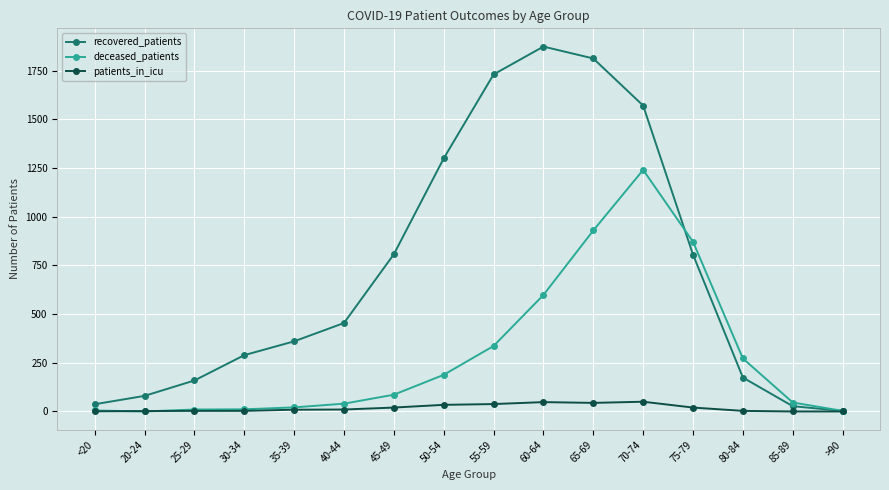

What is the difference between the maximum and minimum values in the deceased_patients series?

1240